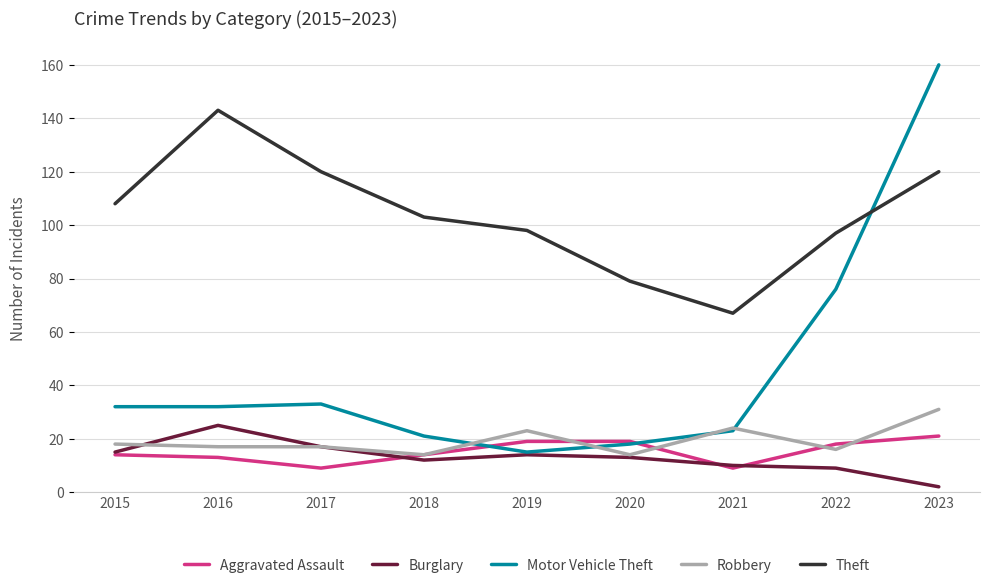

What is the sum of all Theft values?

935